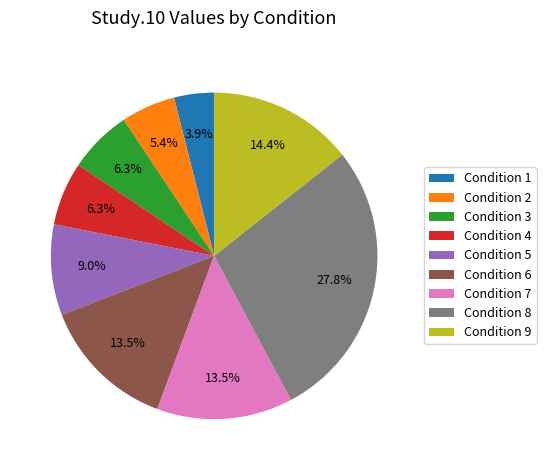

Approximately how many times larger is the value at Condition 5 compared to Condition 2?

1.7